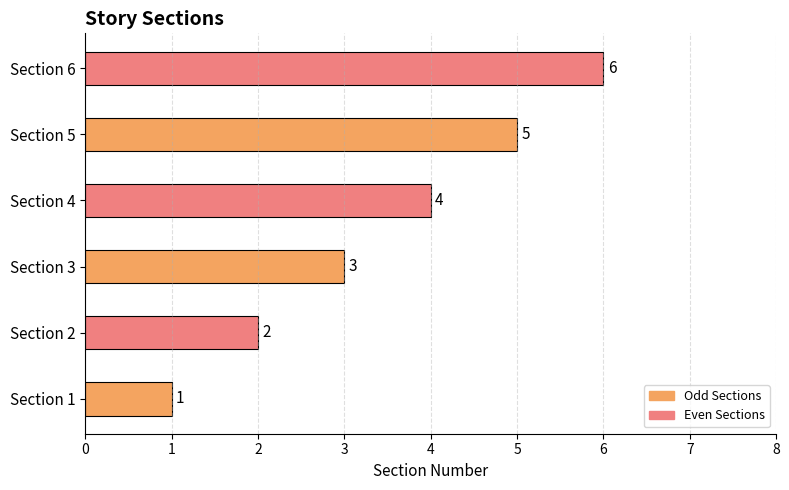

The chart shows a value of 6 at Section 6. True or false?

True